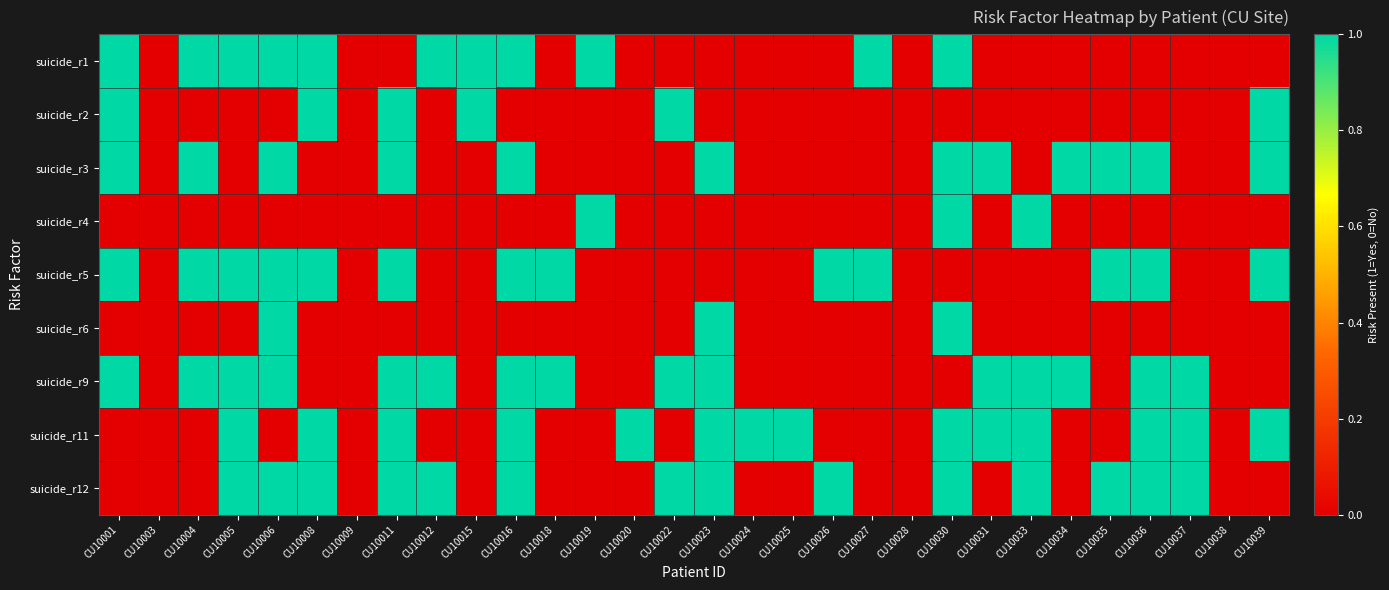

What is the total value across all series at CU10012?

3